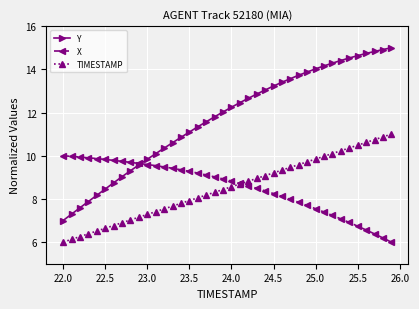

True or false: X and Y intersect in this chart.

True